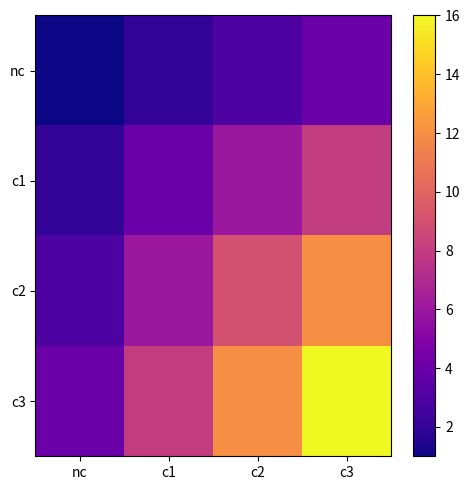

What is the smallest value displayed?

1